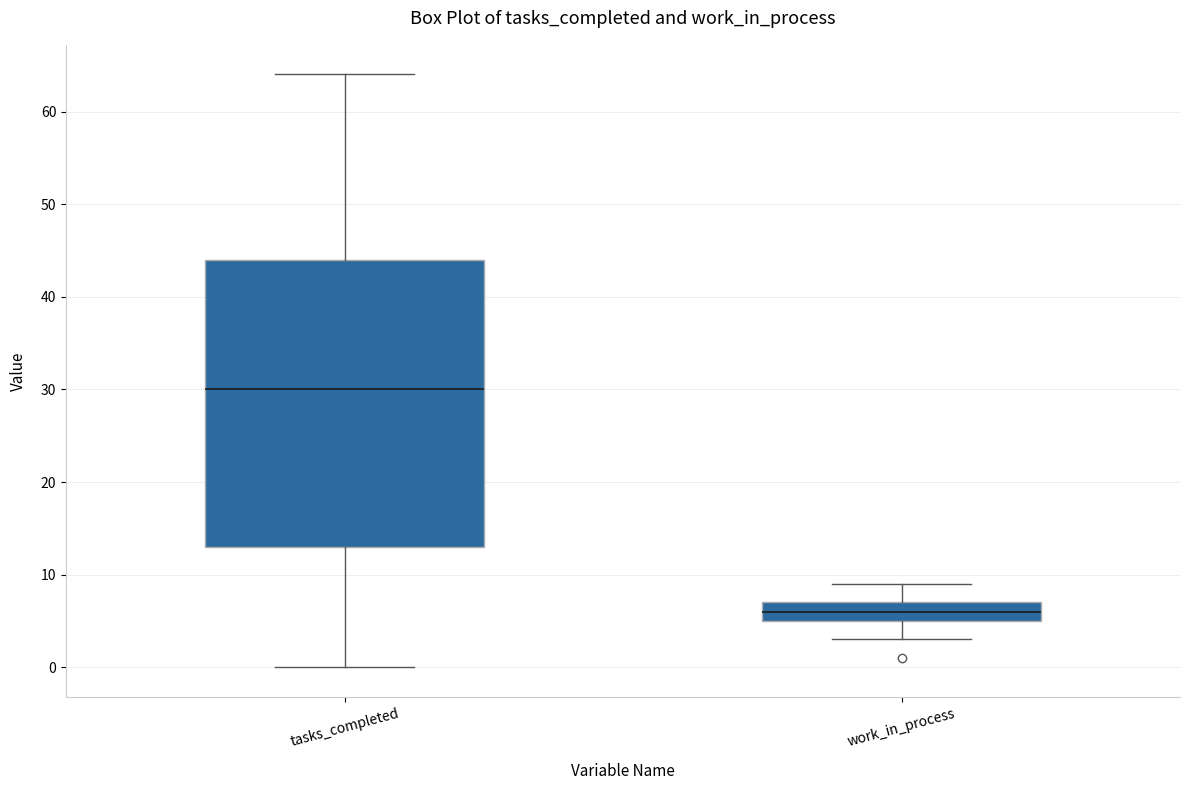

Reading left to right, transcribe this box plot: for each box, give where its median line is, the range the box spans, and where its two whiskers end, as read against the y-axis. The values are not printed on the chart, so give them approximately, as read against the axis.

tasks_completed: median 30, box 13 to 44, whiskers 0 to 64
work_in_process: median 6, box 5 to 7, whiskers 3 to 9